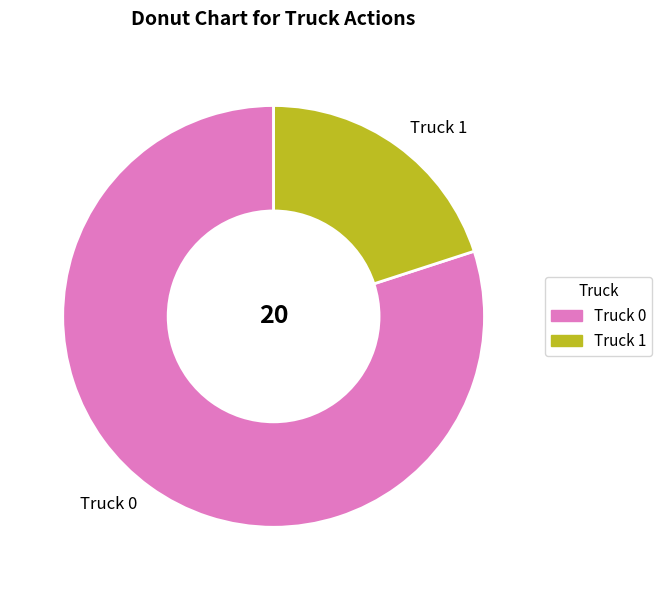

The Truck 1 slice represents 11% of the pie. True or false?

False